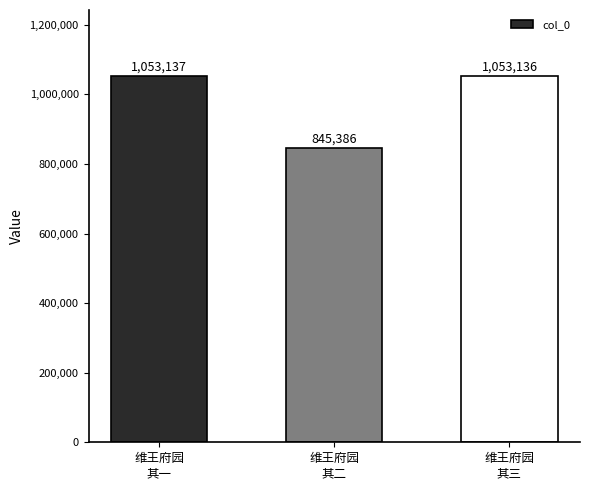

Reading left to right, what are all the values shown in this chart?

维王府园
其一=1053137	维王府园
其二=845386	维王府园
其三=1053136